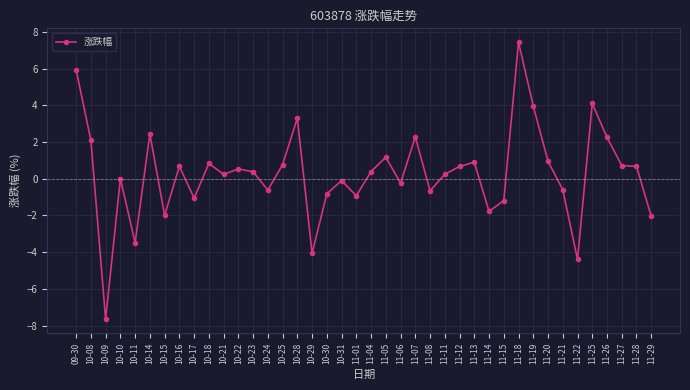

What is the sum of all values?

11.3